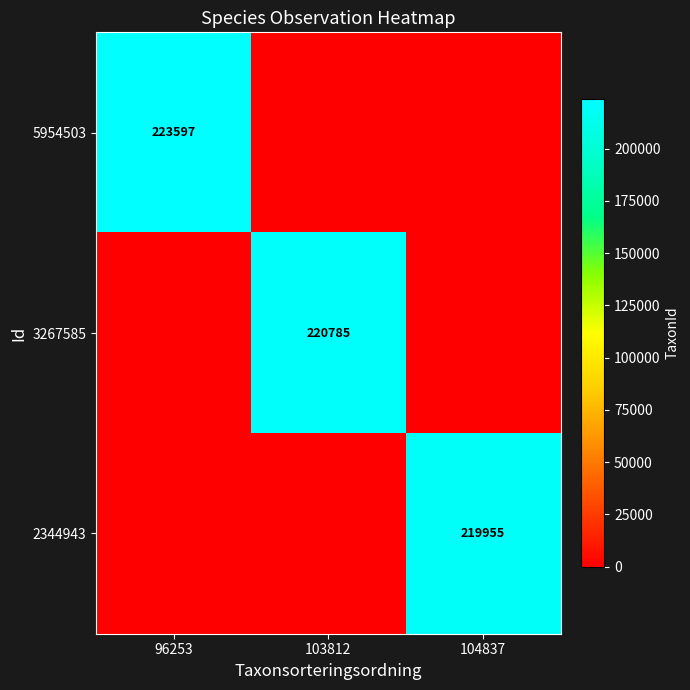

Is it true that 2344943 equals 219955 at 104837?

True